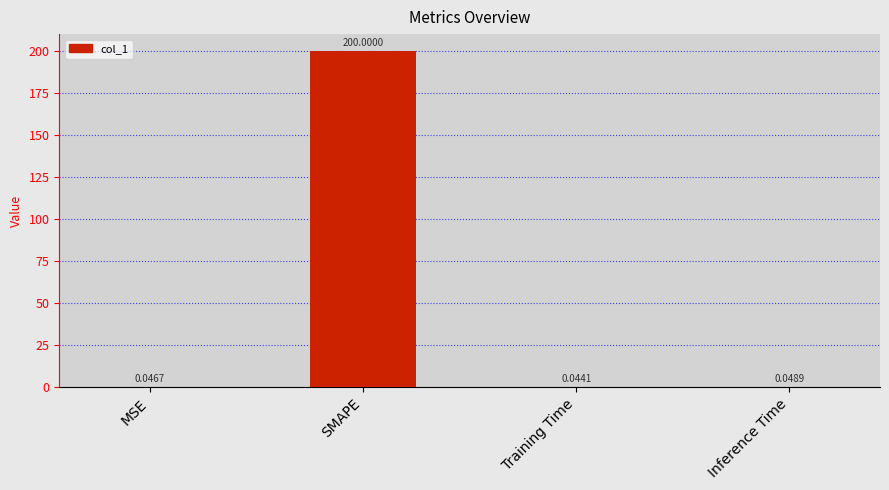

The chart shows a value of 270.4 at SMAPE. True or false?

False